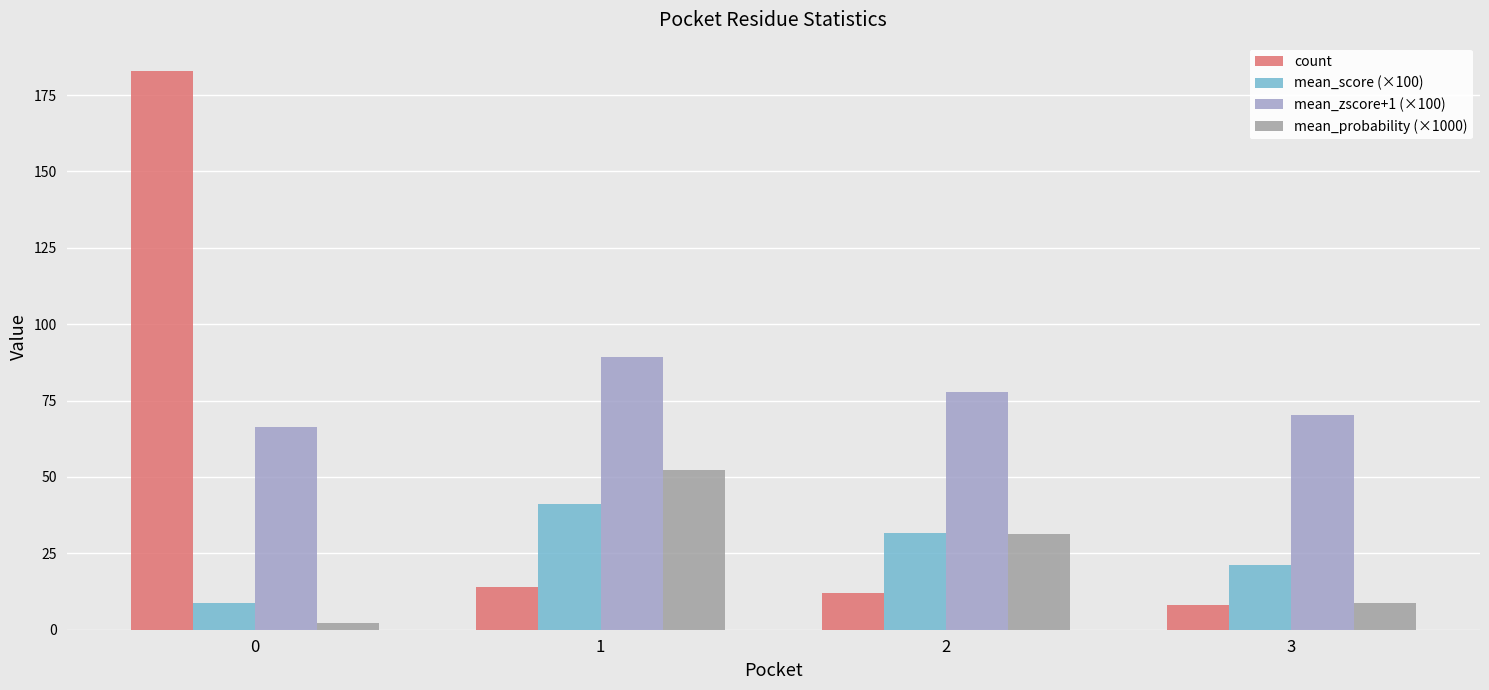

What is the average value of the mean_probability (×1000) series?

23.6